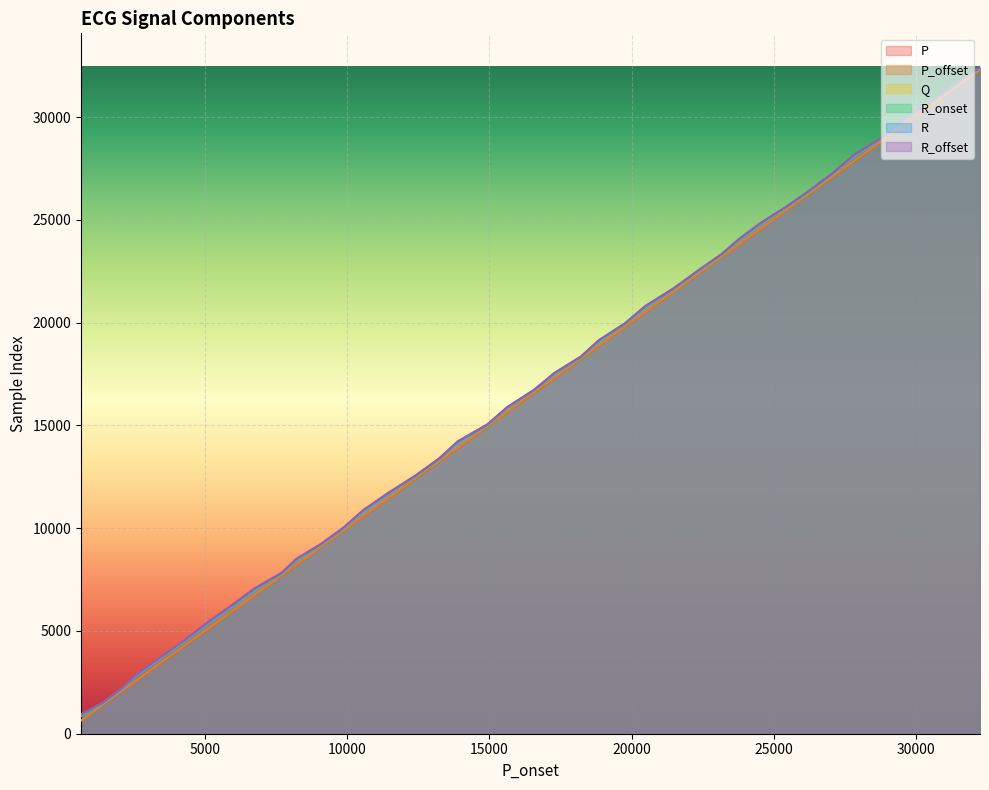

True or false: Q has more than 1 interior local peaks.

False